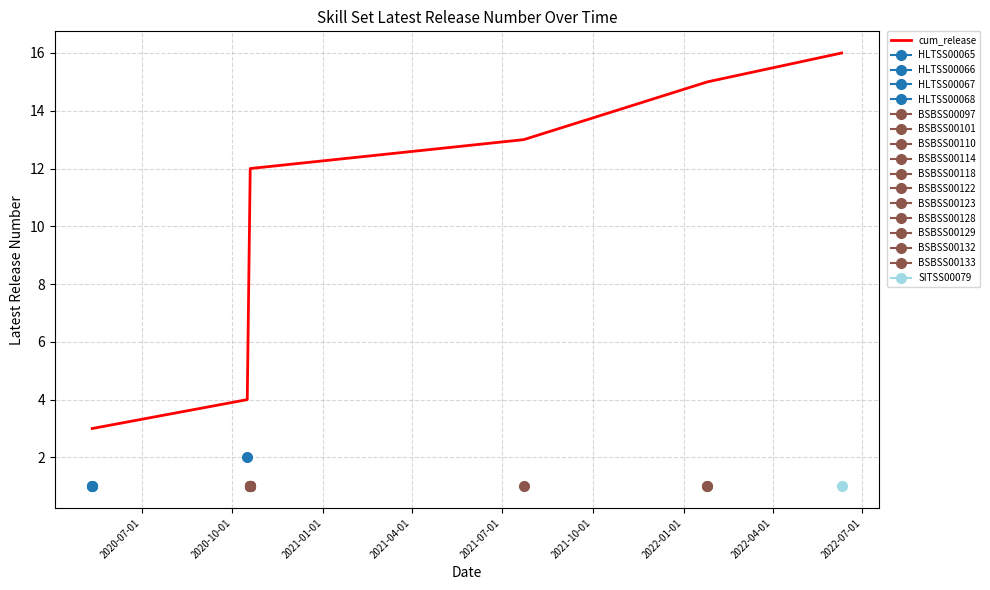

What is the label of the 6th point from the right?

2020-07-01